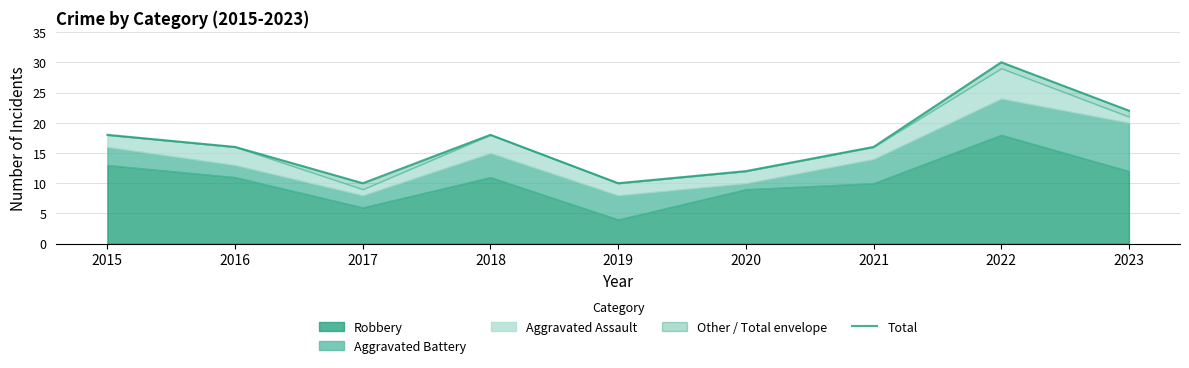

How many values are below 16?

3